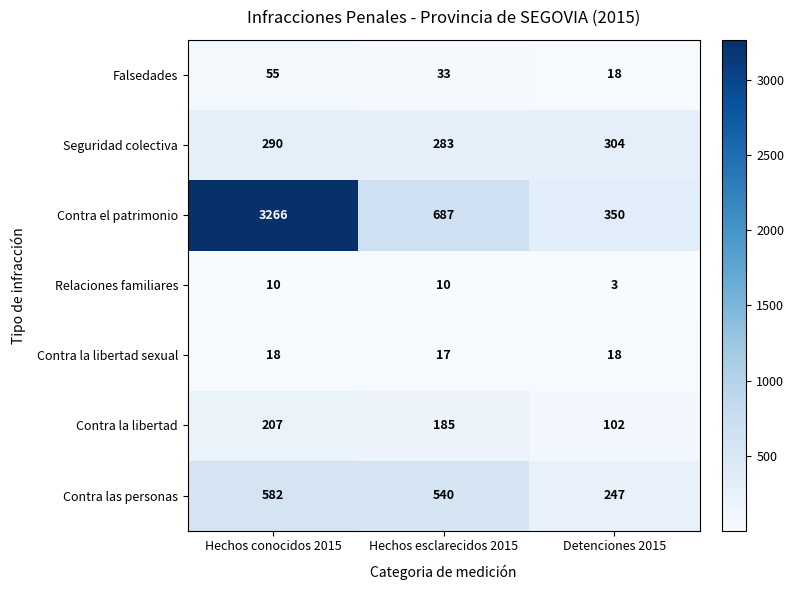

What is the difference between the highest and lowest values at Hechos esclarecidos 2015?

677